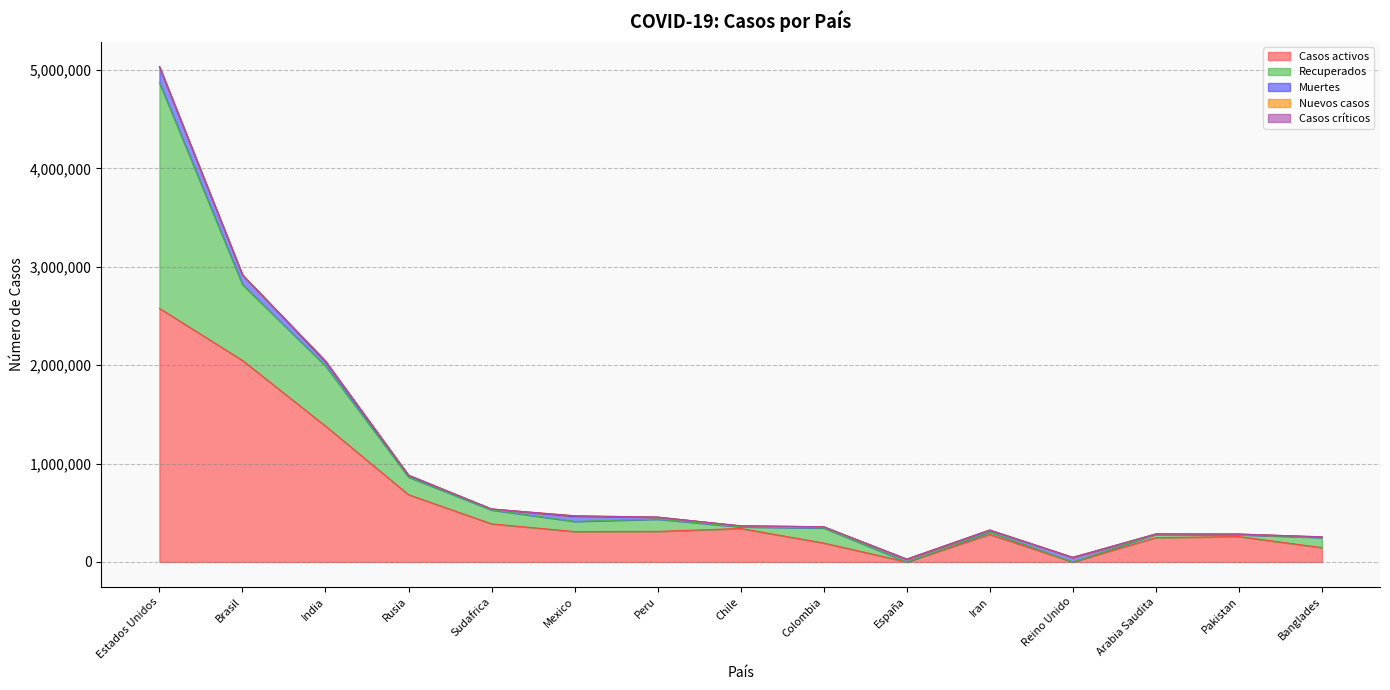

Count the number of data series in this chart.

5